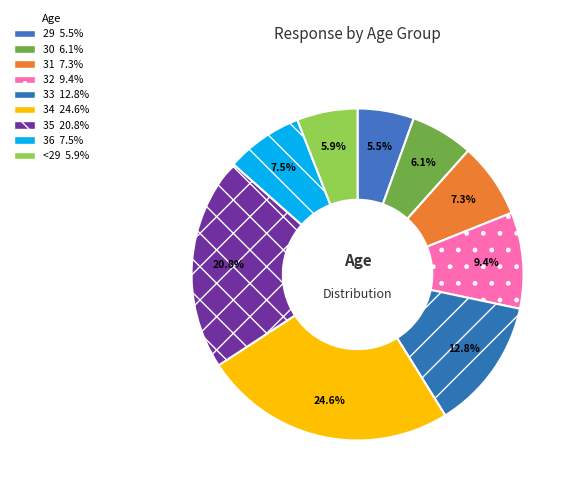

The 35 slice represents 13% of the pie. True or false?

False